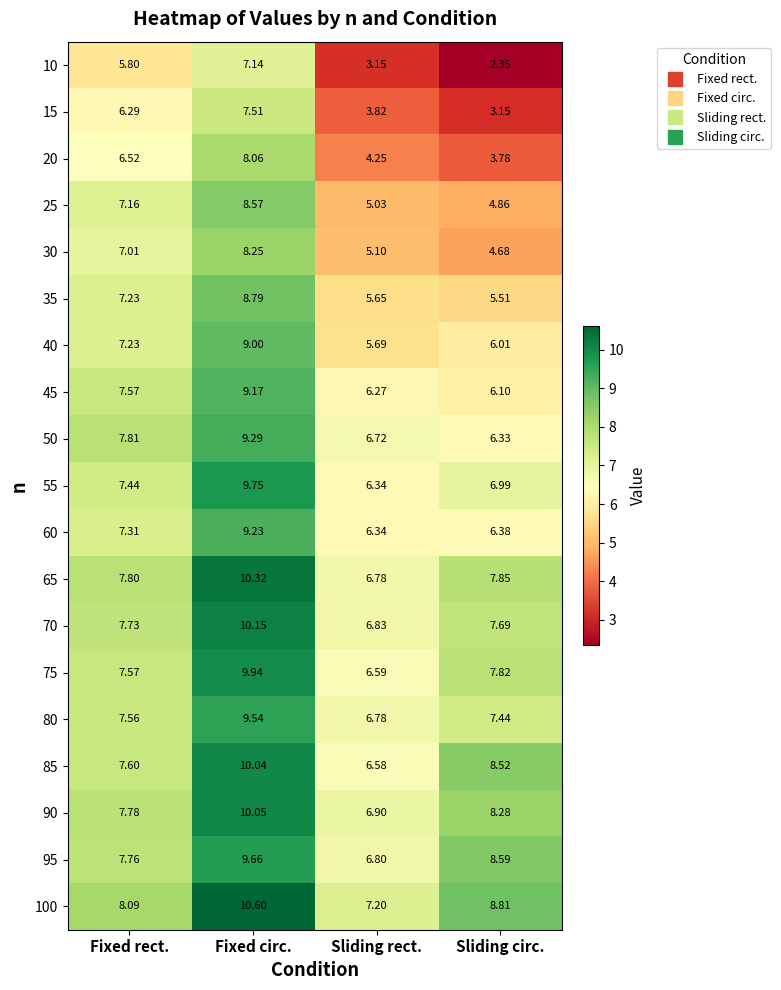

Rank the series by their maximum value, from highest to lowest.

100, 65, 70, 90, 85, 75, 55, 95, 80, 50, 60, 45, 40, 35, 25, 30, 20, 15, 10